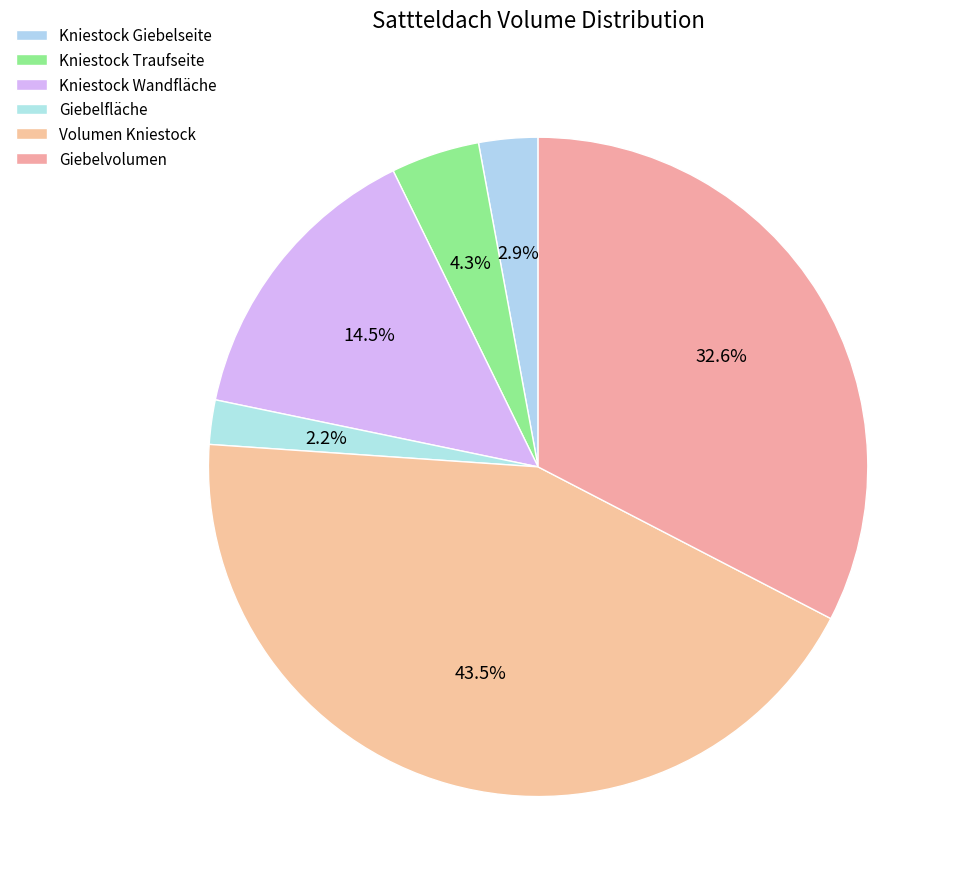

Does Kniestock Wandfläche represent more than half of the total?

No